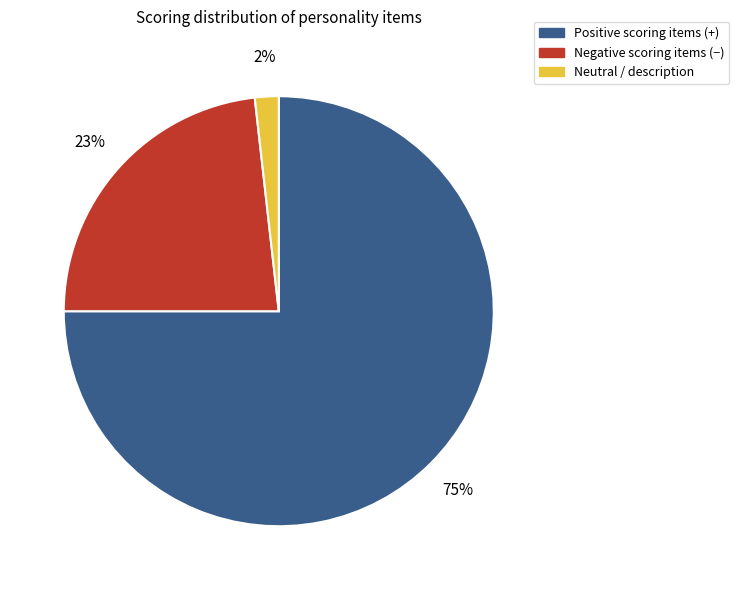

To the nearest percent, what is the difference between the largest and smallest slice percentages?

73%